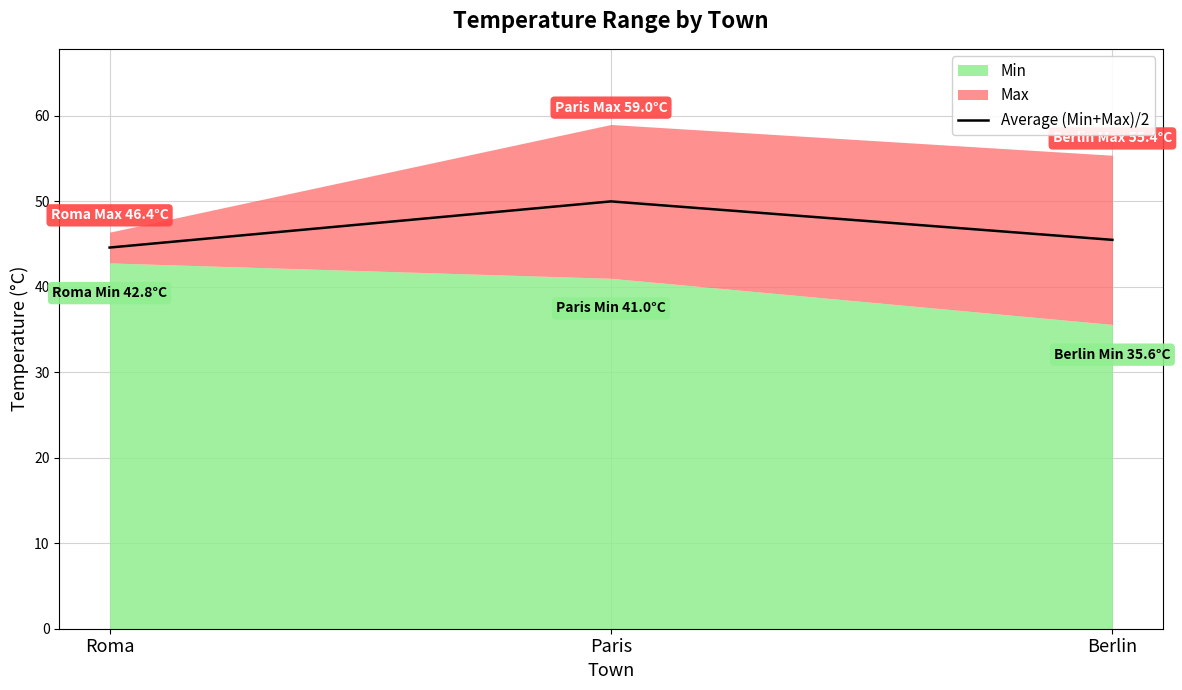

The value at Roma is 16.3. True or false?

False